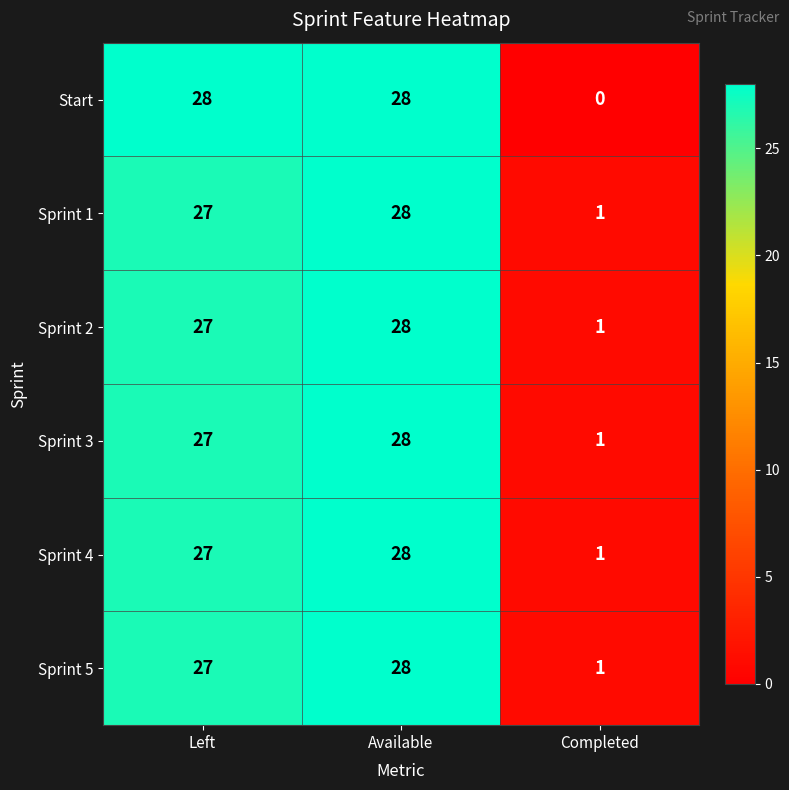

What is the total value across all series at Left?

163